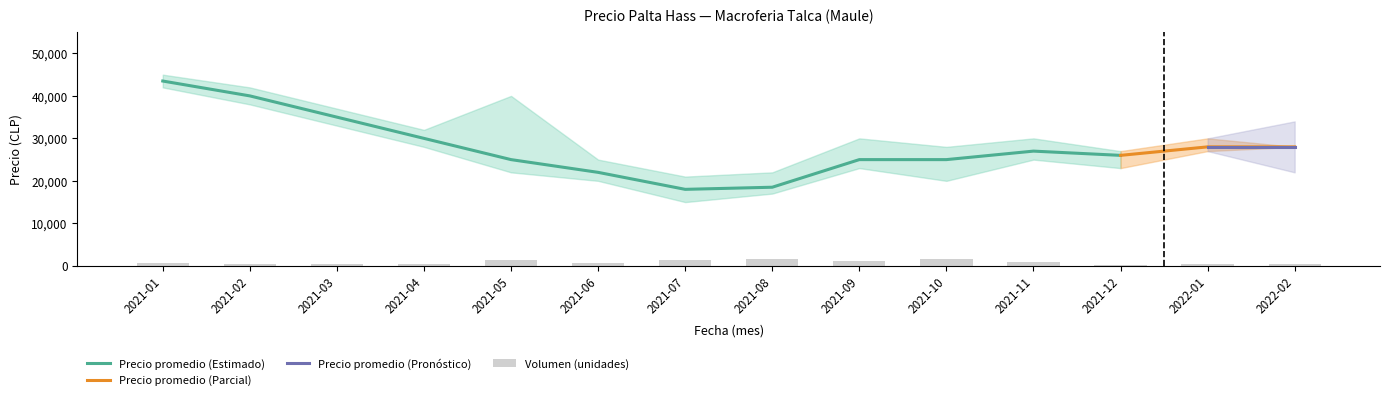

What is the value of the Precio máximo bar at the 2nd from the left?

42000